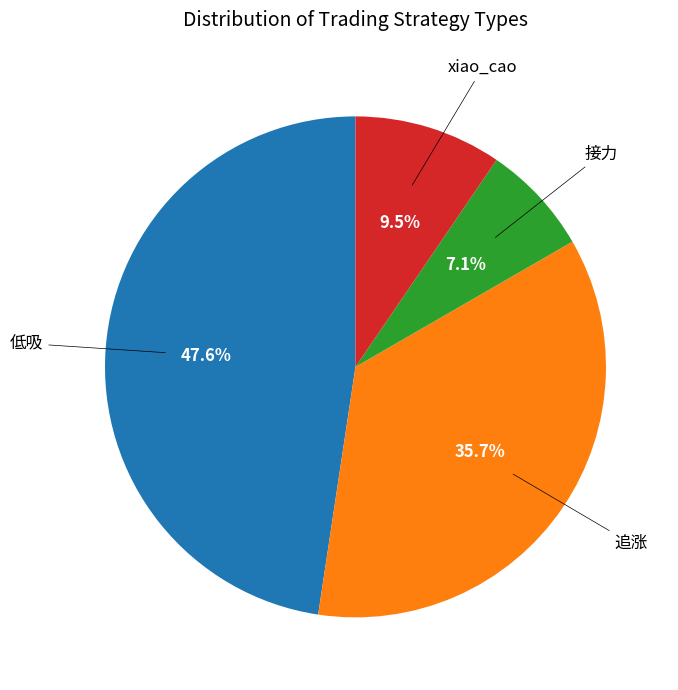

Does any single category account for the majority?

No